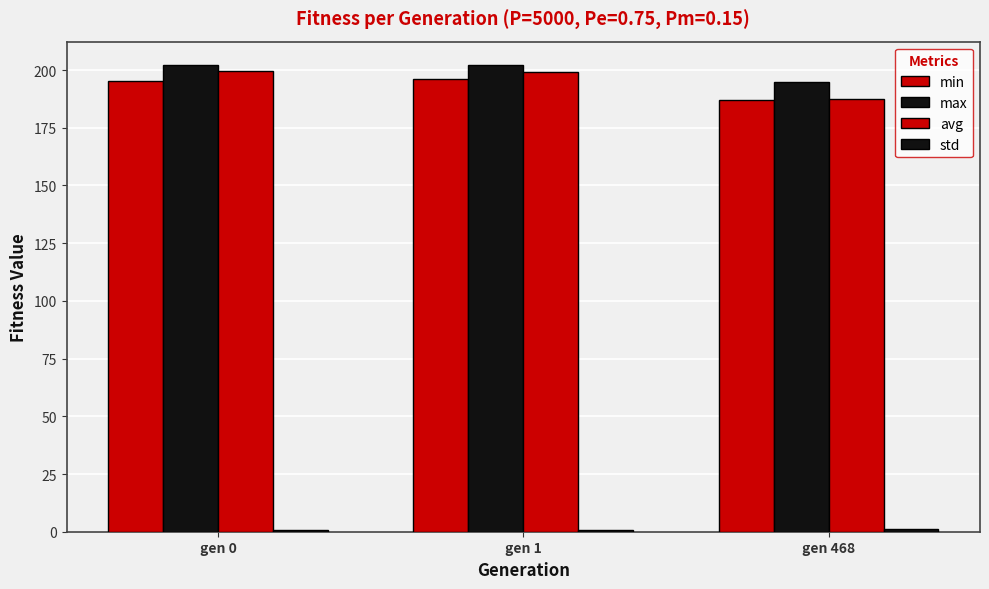

At how many categories does at least one series exceed 160?

3